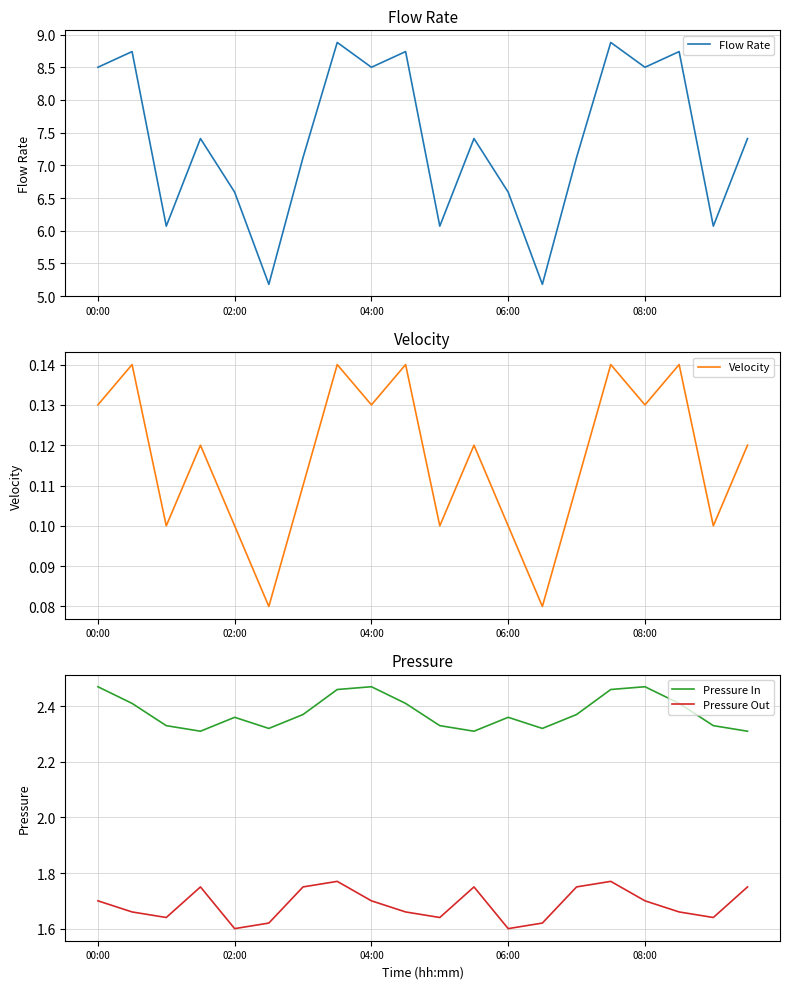

At which category does Pressure In reach its first local peak?

02:00